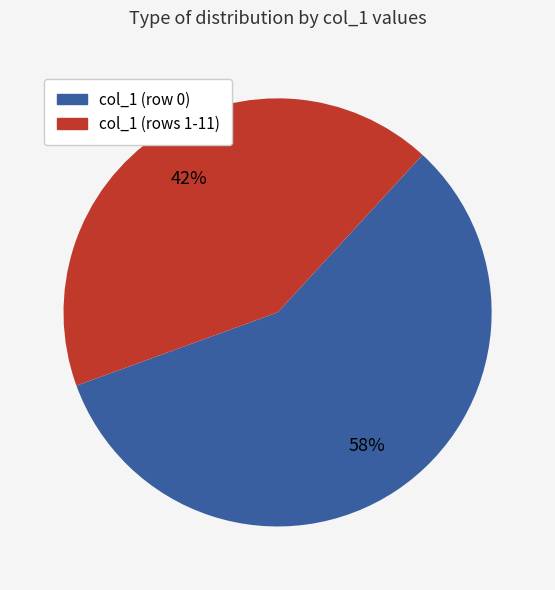

To the nearest percent, what is the average slice percentage?

50%